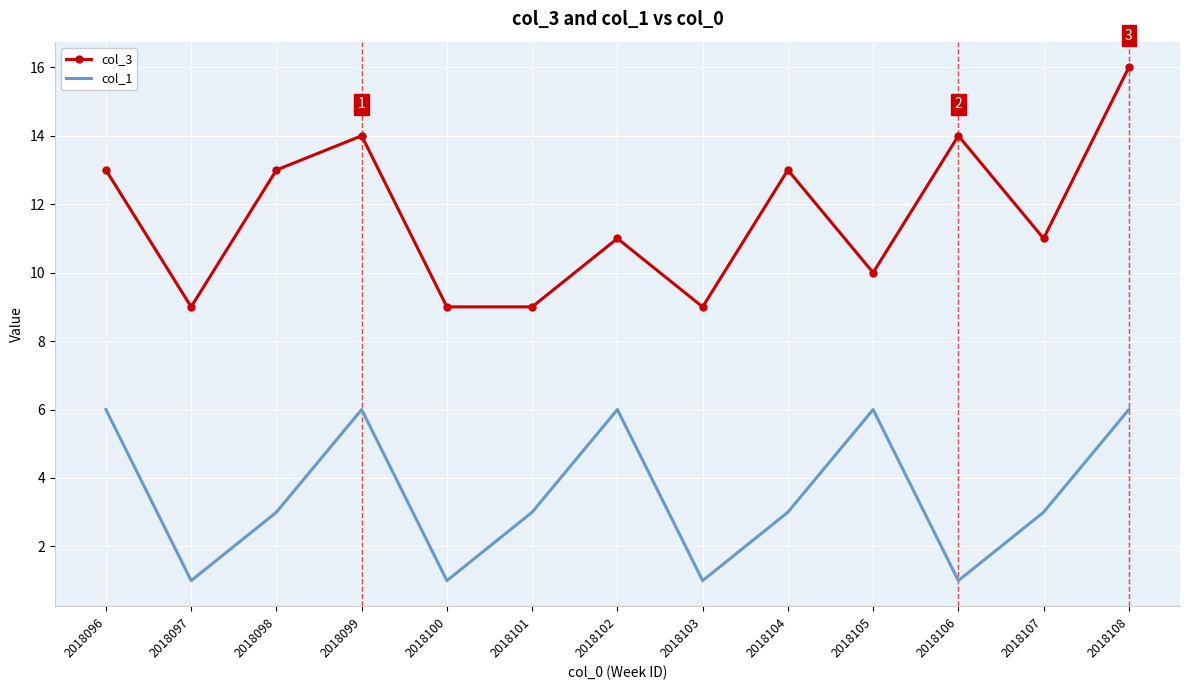

The value of col_3 at 2018101 is 9. True or false?

True